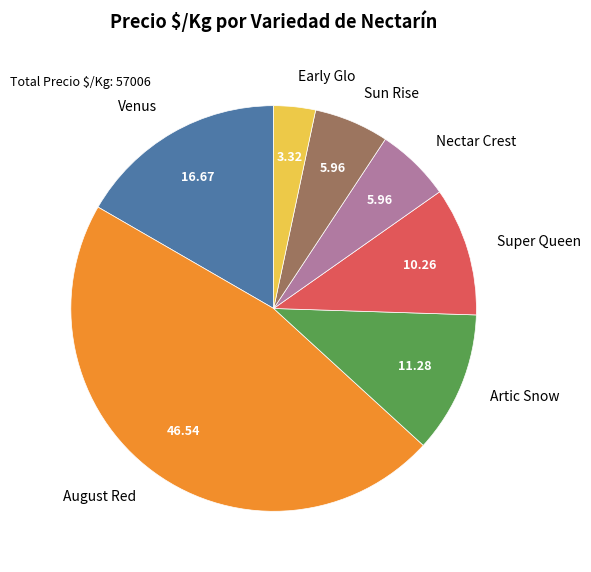

Do August Red and Venus together represent more than half of the pie?

Yes